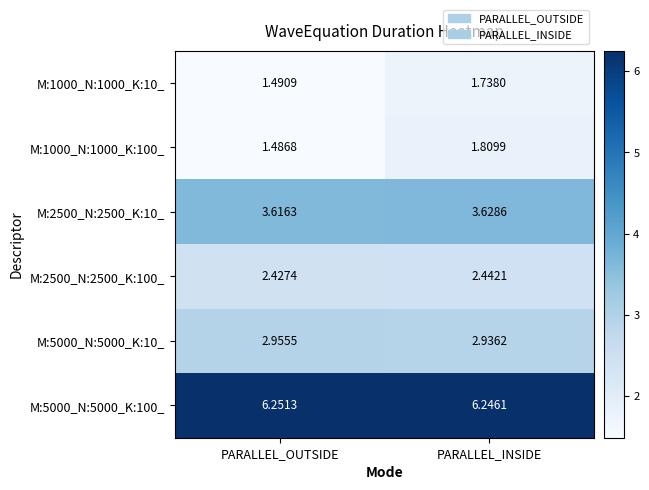

Where is M:1000_N:1000_K:10_ nearest to the value 1?

PARALLEL_OUTSIDE